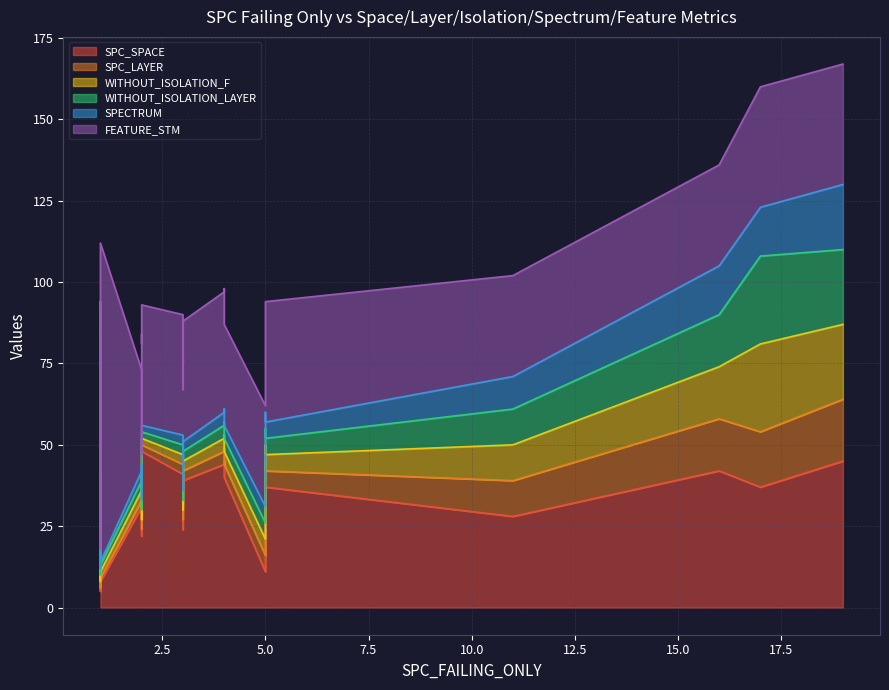

True or false: FEATURE_STM and WITHOUT_ISOLATION_LAYER cross at least once.

False